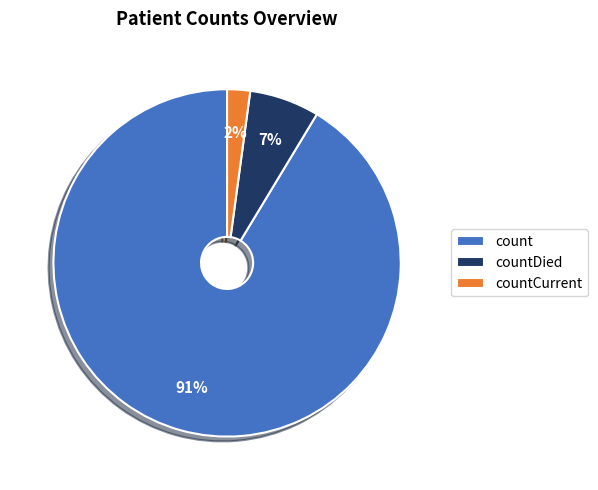

Count the number of slices in the pie.

3